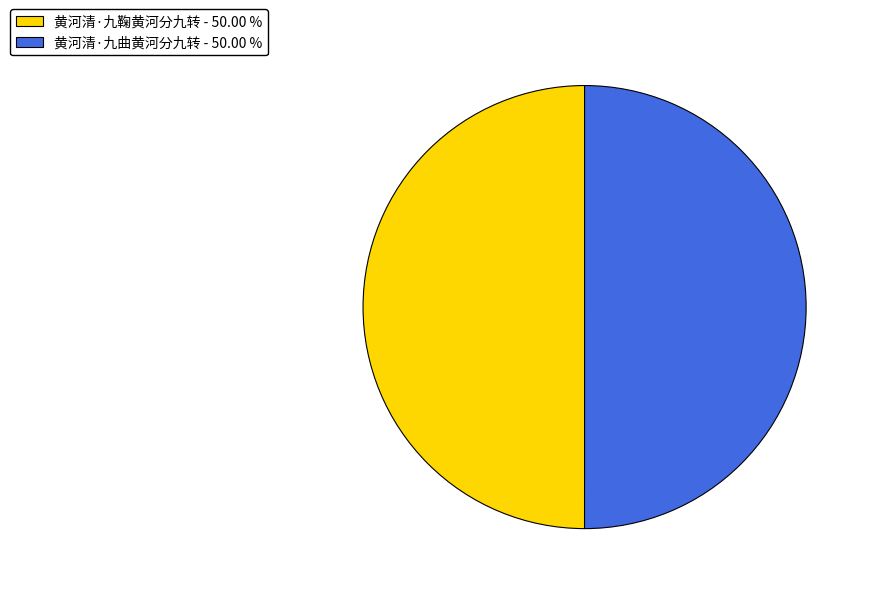

Combined, do 黄河清·九鞠黄河分九转 and 黄河清·九曲黄河分九转 account for over 50%?

Yes